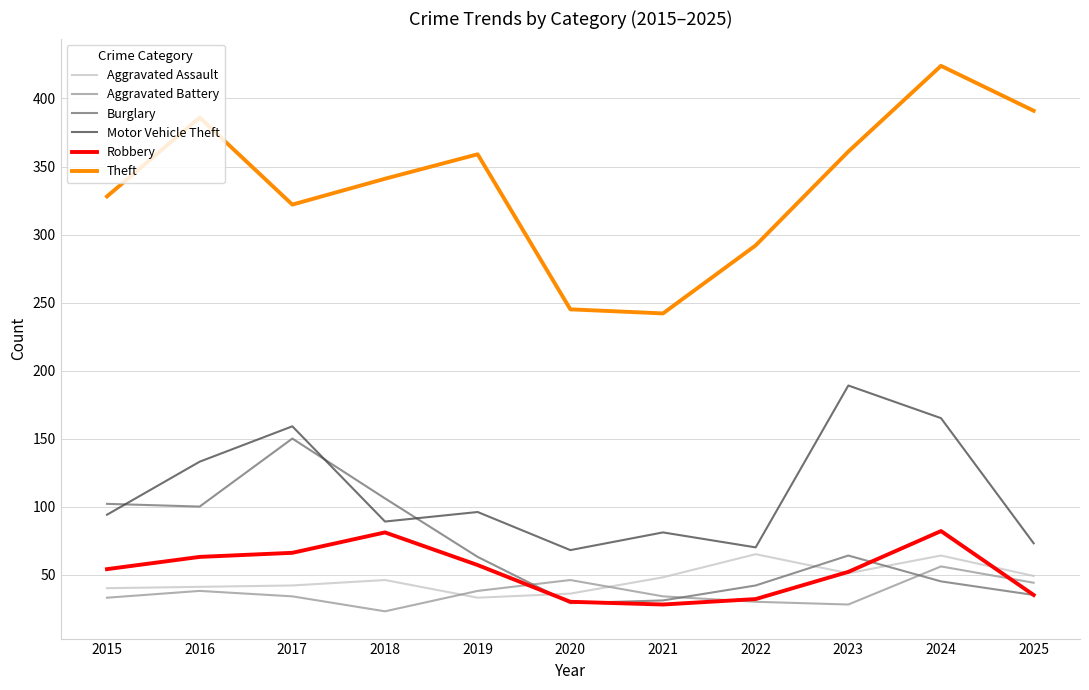

What is the lowest value of the Aggravated Assault series?

33